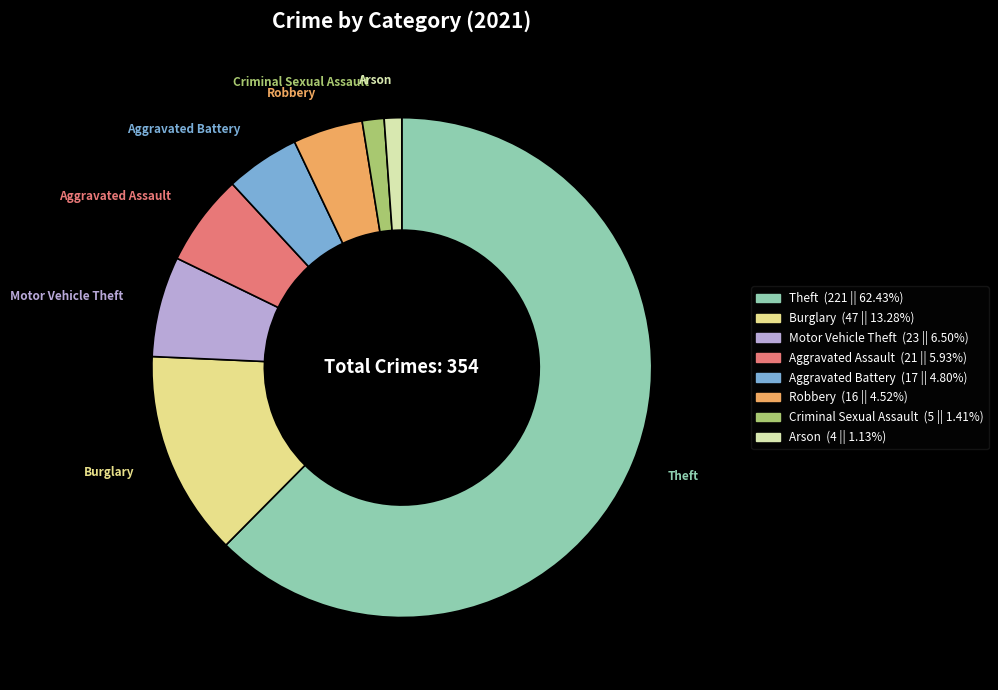

Is there any slice that represents more than half of the pie?

Yes